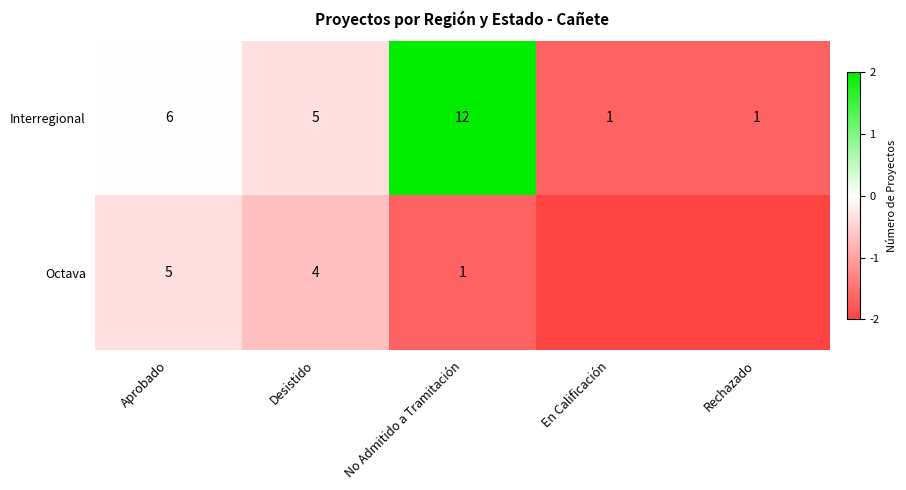

At which label is Interregional closest to 6?

Aprobado